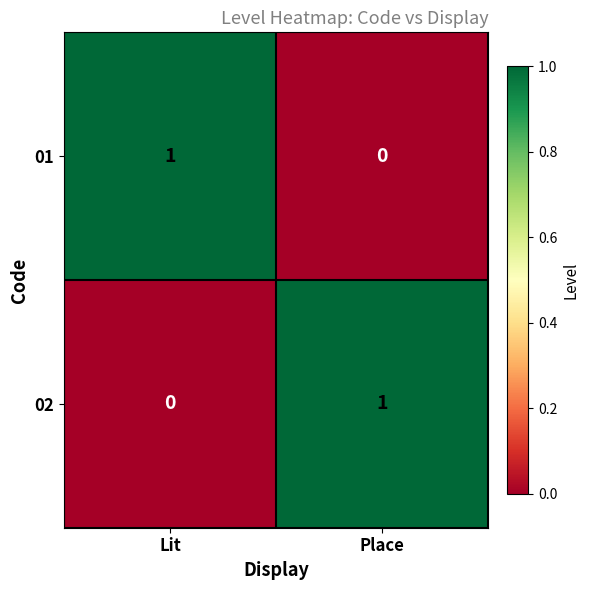

The value of 01 at Place is 0. True or false?

True